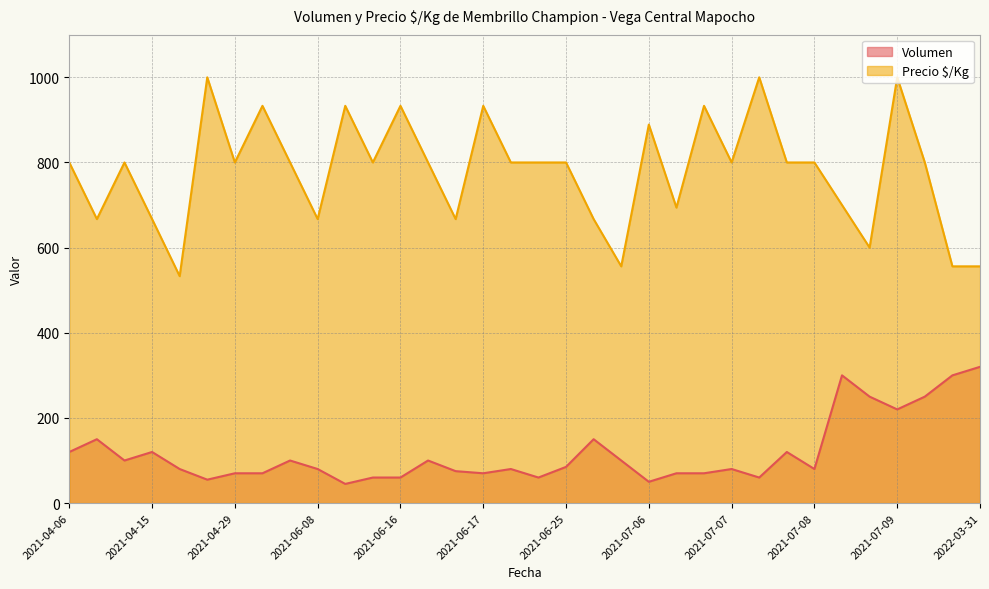

Where is Precio $/Kg nearest to the value 766?

2021-04-06